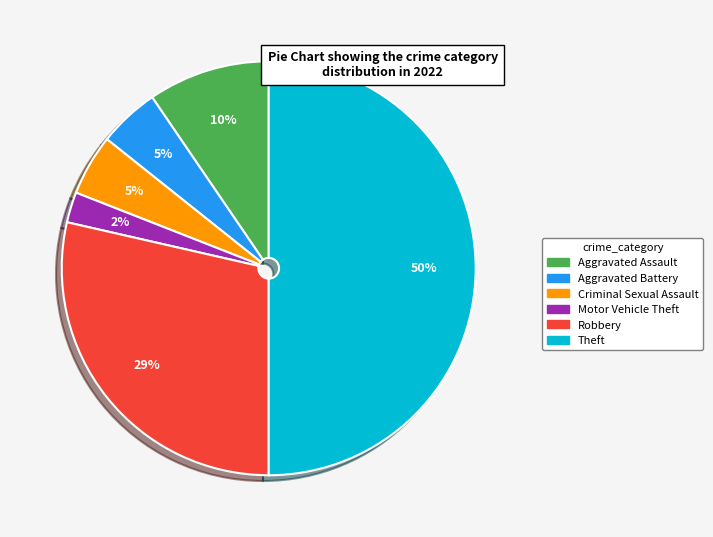

To the nearest percent, what portion does Robbery represent?

29%